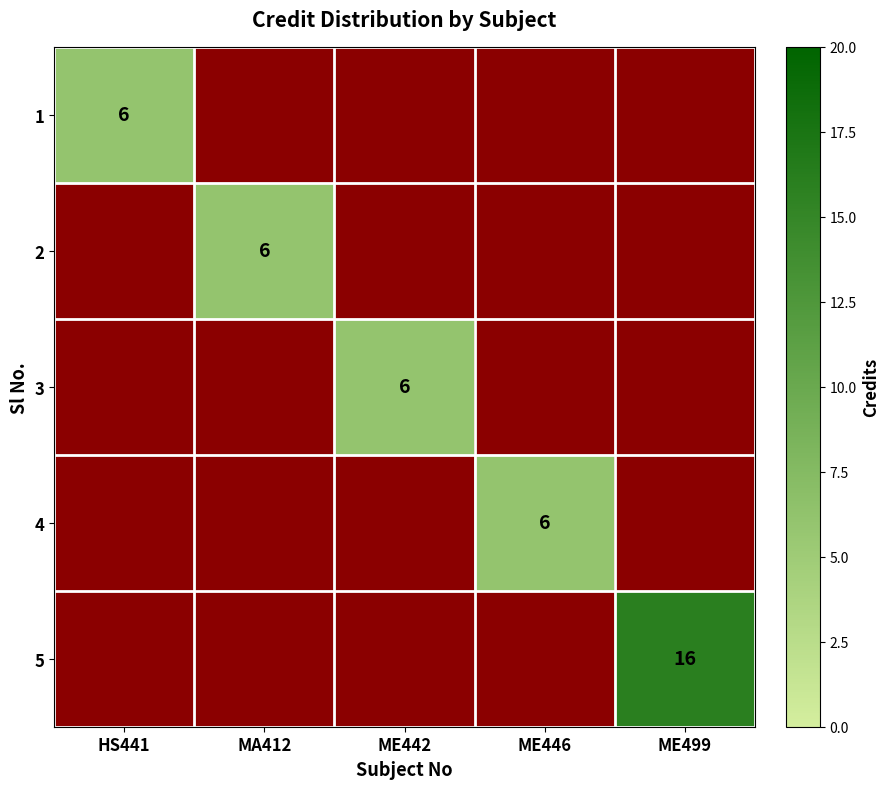

Which category has the lowest value across all series?

MA412